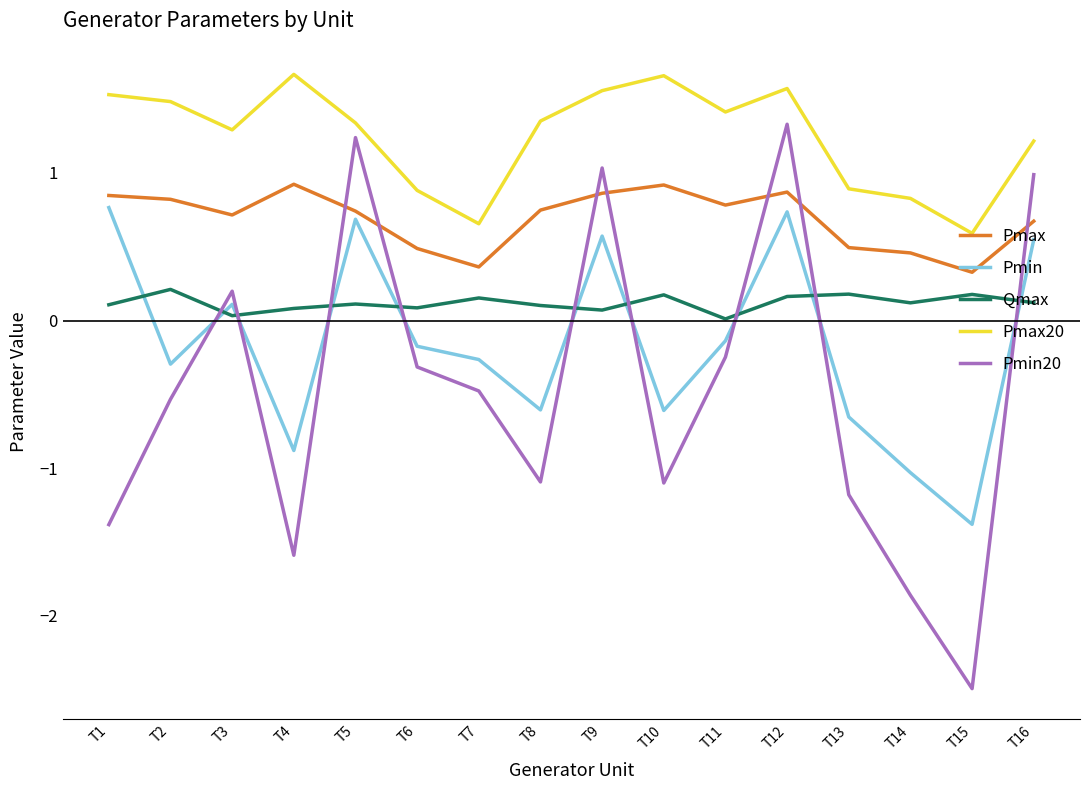

What is the total value across all series at T10?

1.0